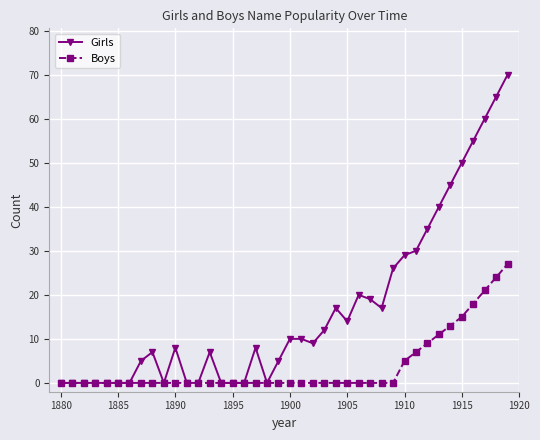

List the series in order of their peak value, lowest first.

Boys, Girls